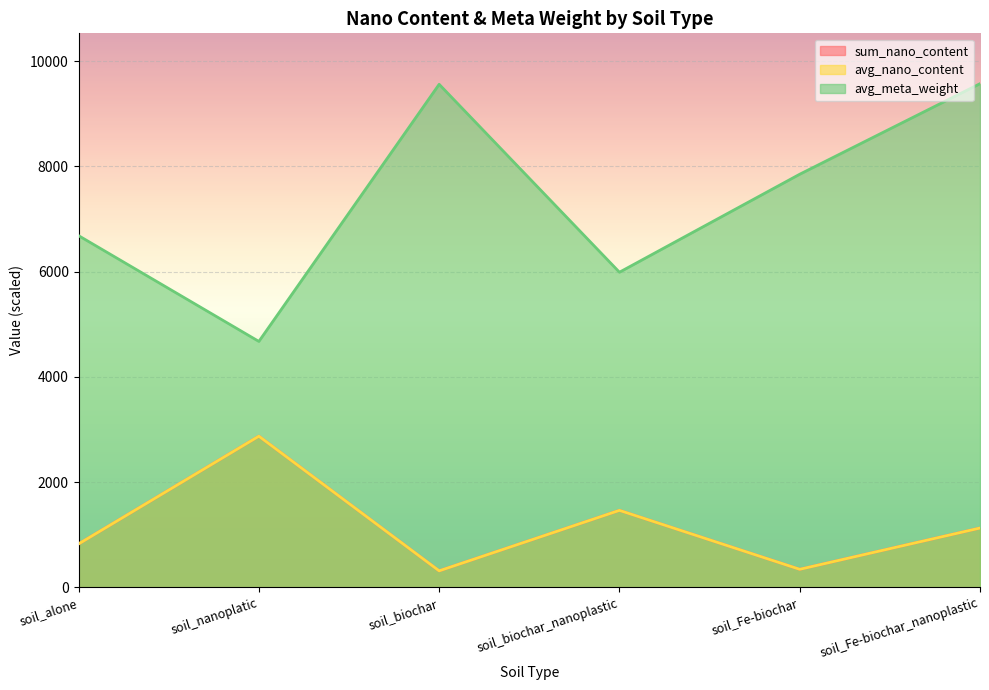

At how many categories does at least one series exceed 8392?

2